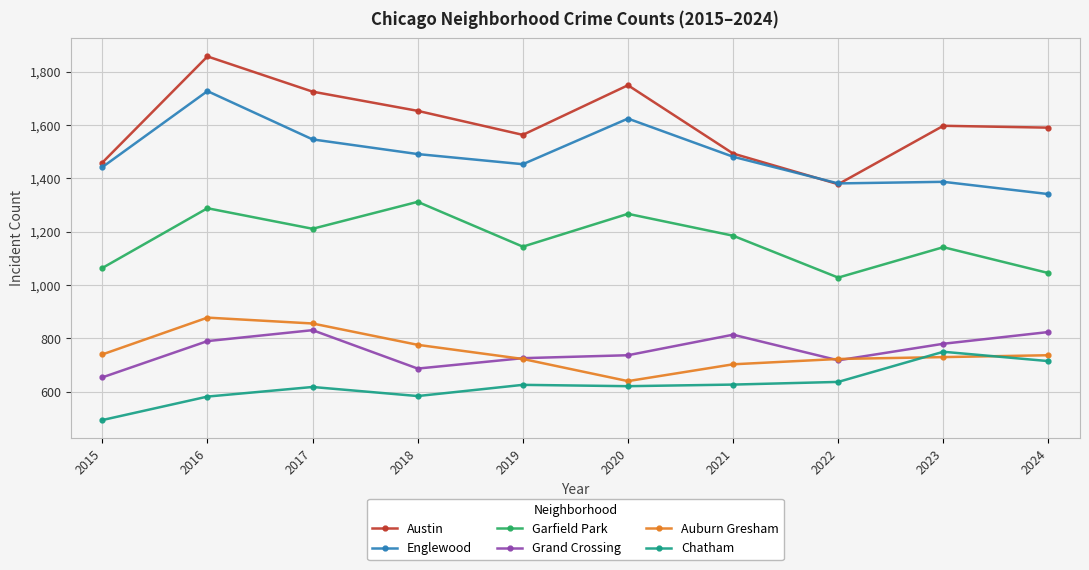

The value of Auburn Gresham at 2020 is 640. True or false?

True